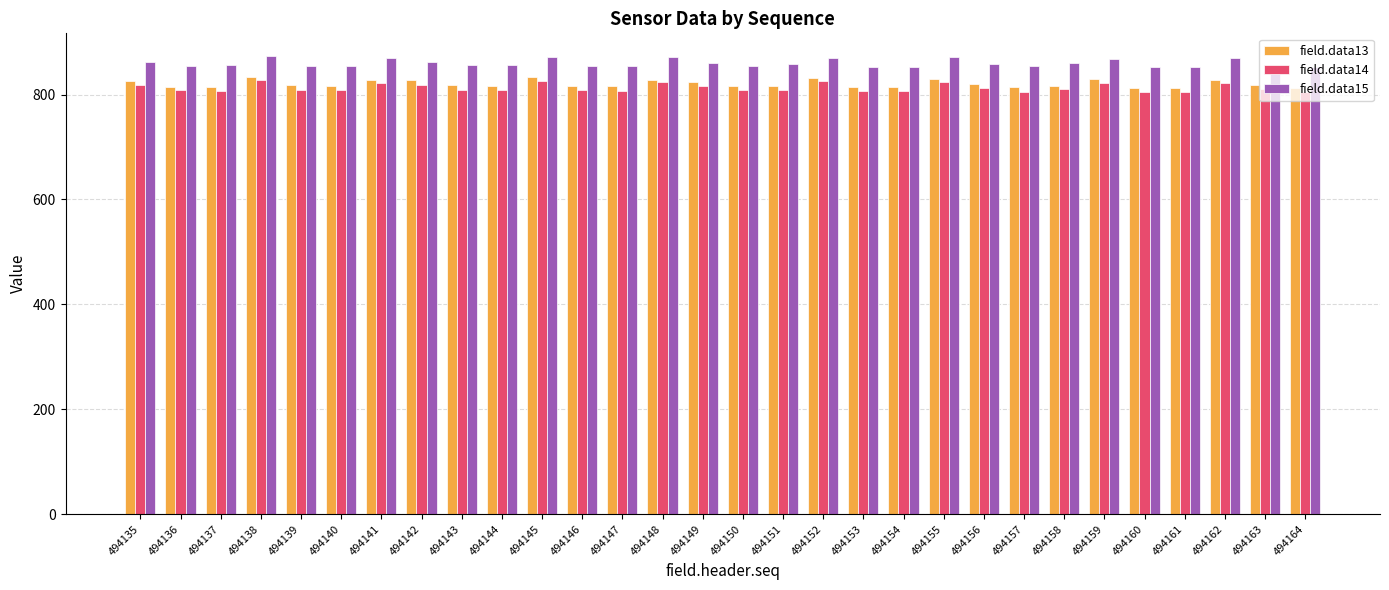

At 494159, list the series in order from largest to smallest.

field.data15, field.data13, field.data14